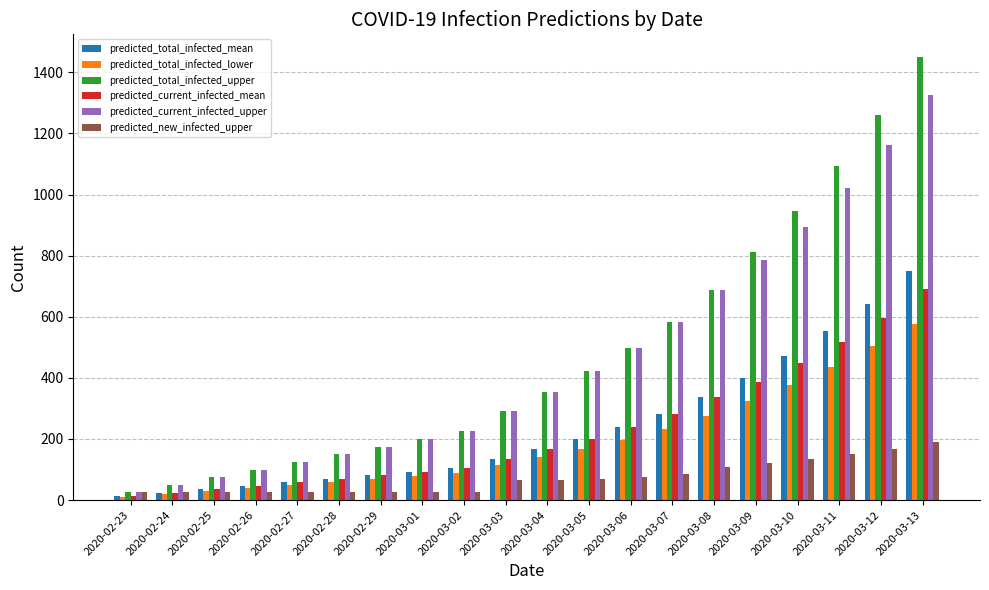

Count the number of categories in the chart.

20